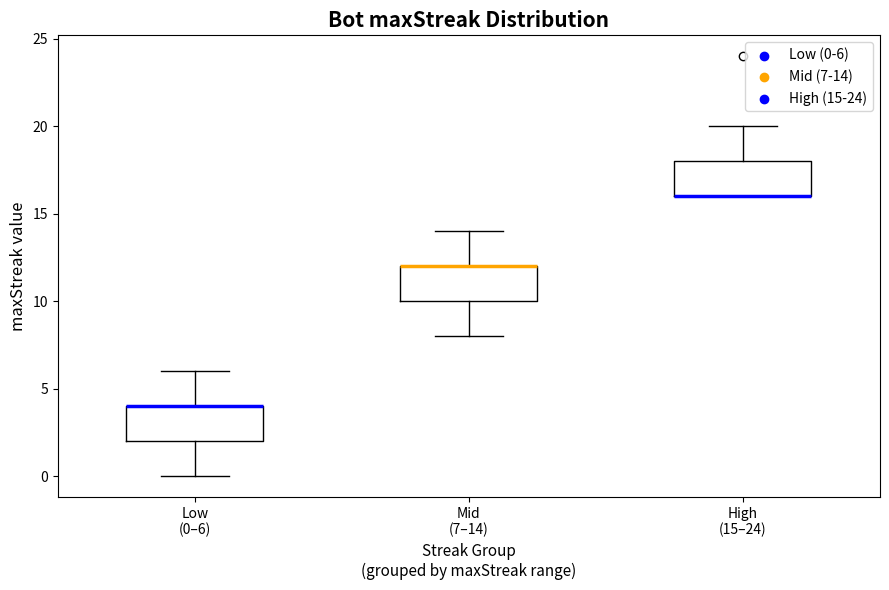

Reading left to right, read every box against the y-axis: the position of its median line, the range the box covers, and the ends of its whiskers. The values are not printed on the chart, so give them approximately, as read against the axis.

Low (0–6): median 4 (drawn on the box's upper edge), box 2 to 4, whiskers 0 to 6
Mid (7–14): median 12 (drawn on the box's upper edge), box 10 to 12, whiskers 8 to 14
High (15–24): median 16 (drawn on the box's lower edge), box 16 to 18, whiskers 16 to 20